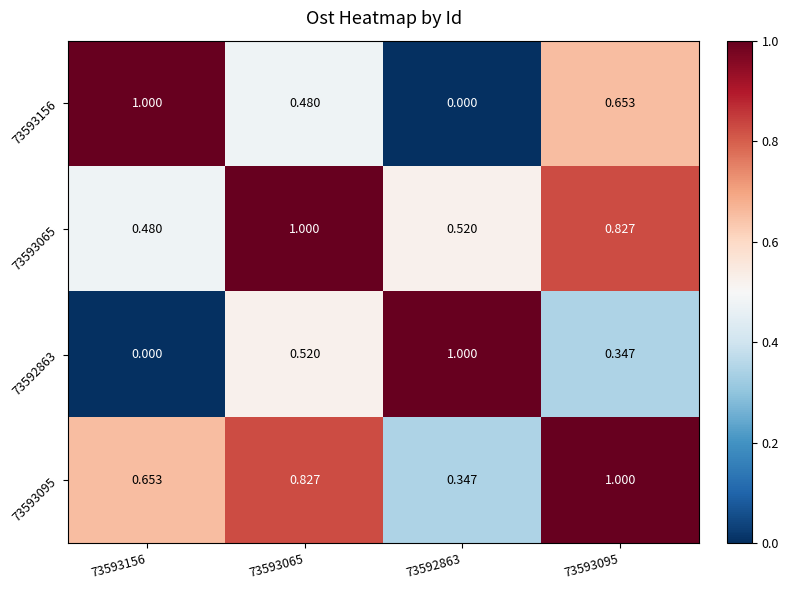

Is the value of 73592863 at 73593095 greater than the value of 73593156 at 73593065?

No